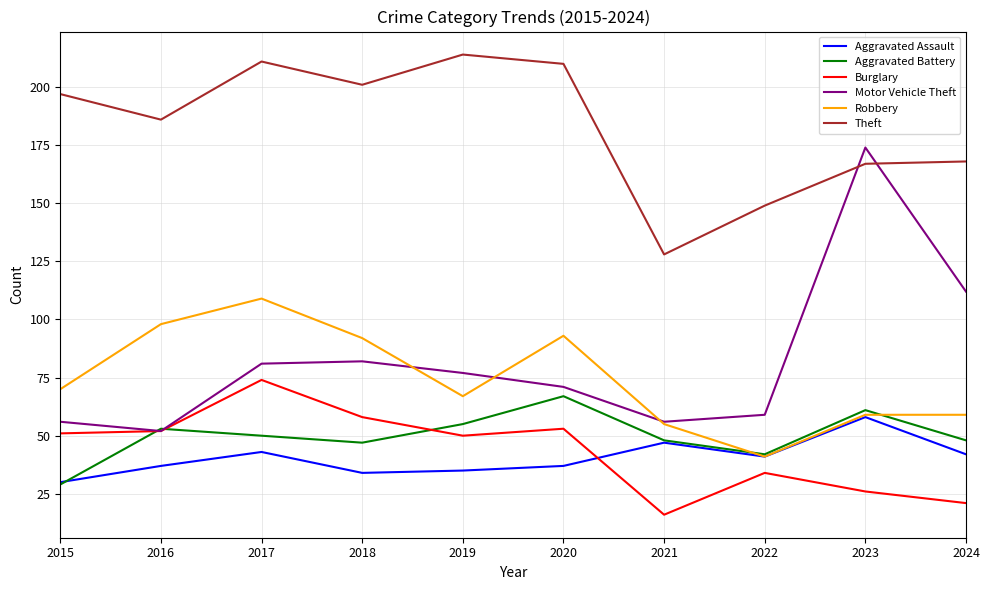

At which label is Robbery closest to 75?

2015